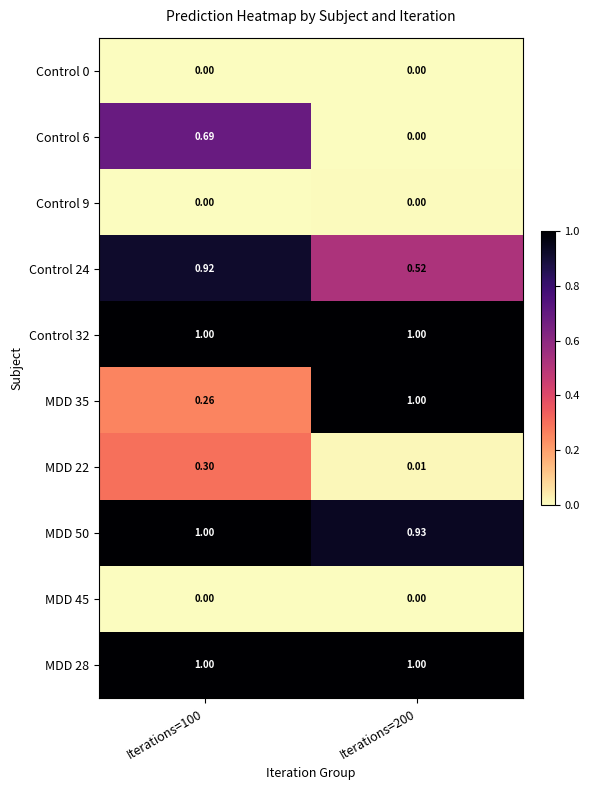

Between Iterations=100 and Iterations=200, which series saw the biggest shift?

MDD 35